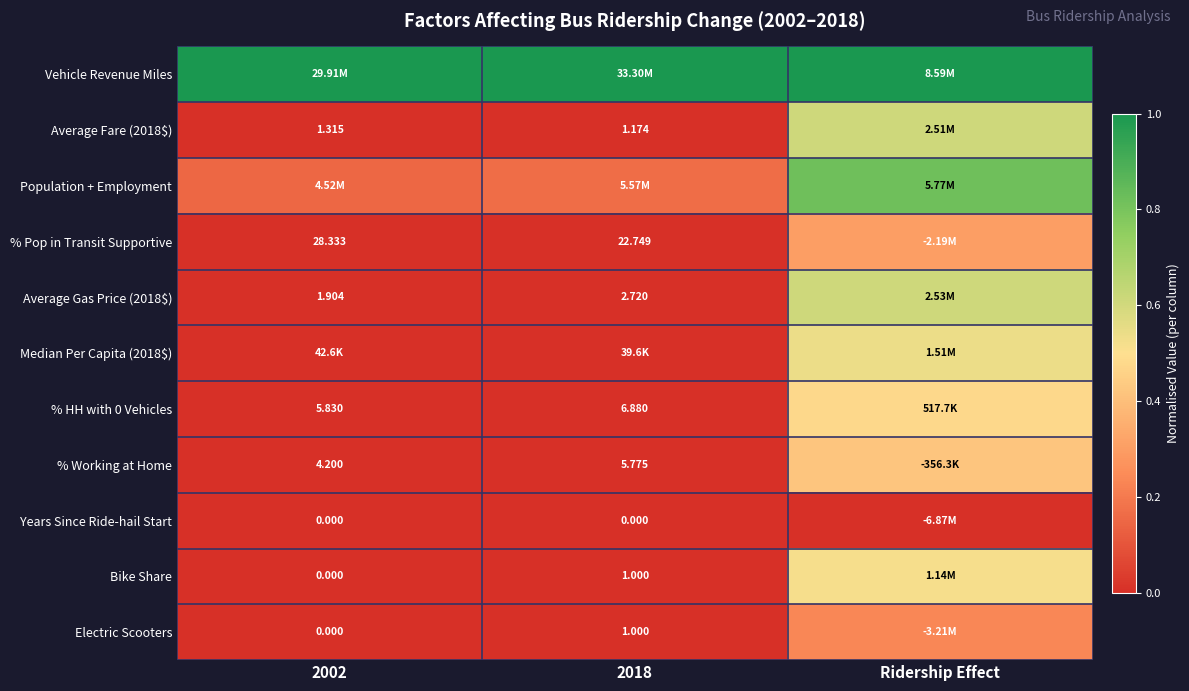

Is the value of Bike Share at 2018 greater than the value of % HH with 0 Vehicles at 2002?

No